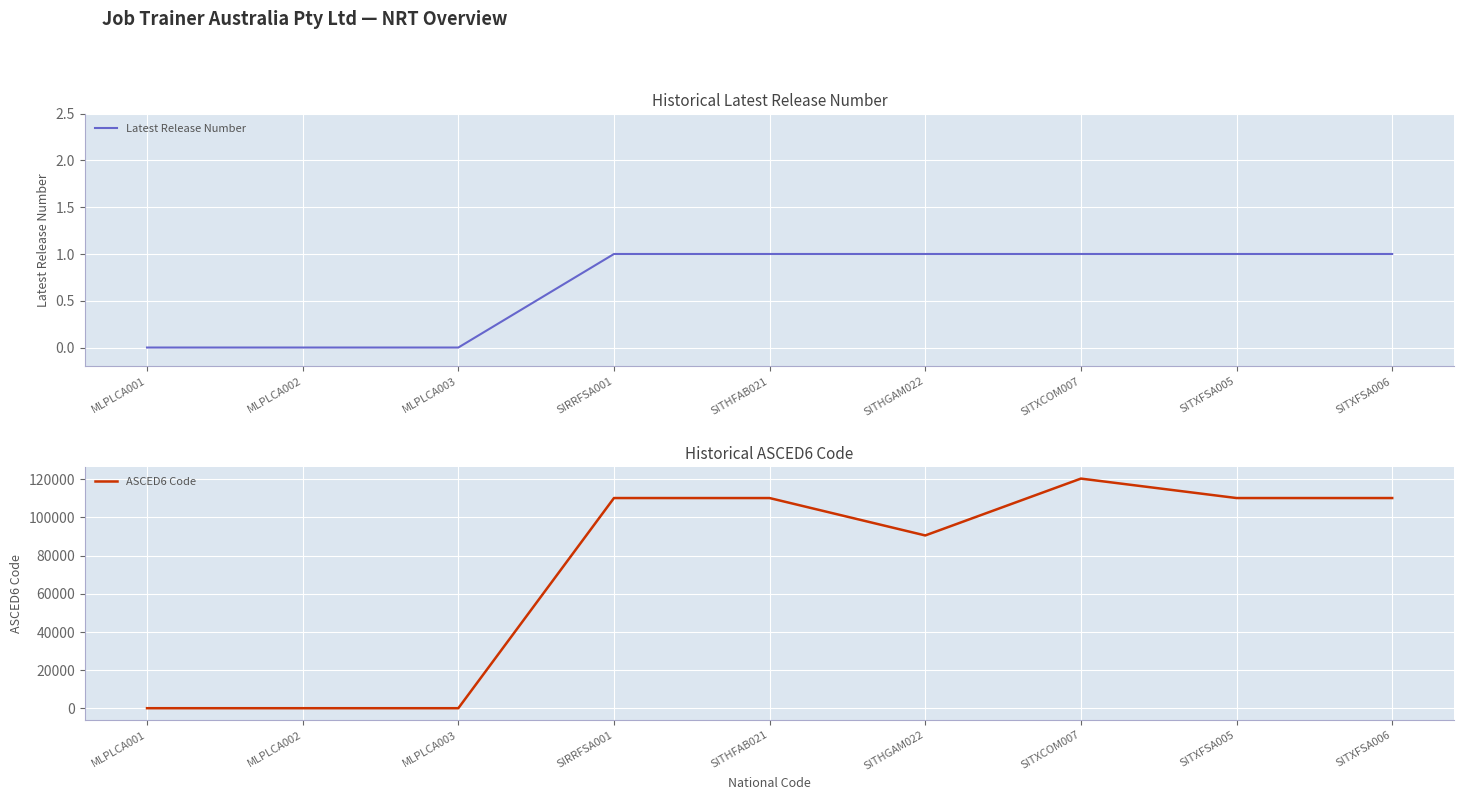

Between SITXCOM007 and SITXFSA006, which is larger?

SITXCOM007